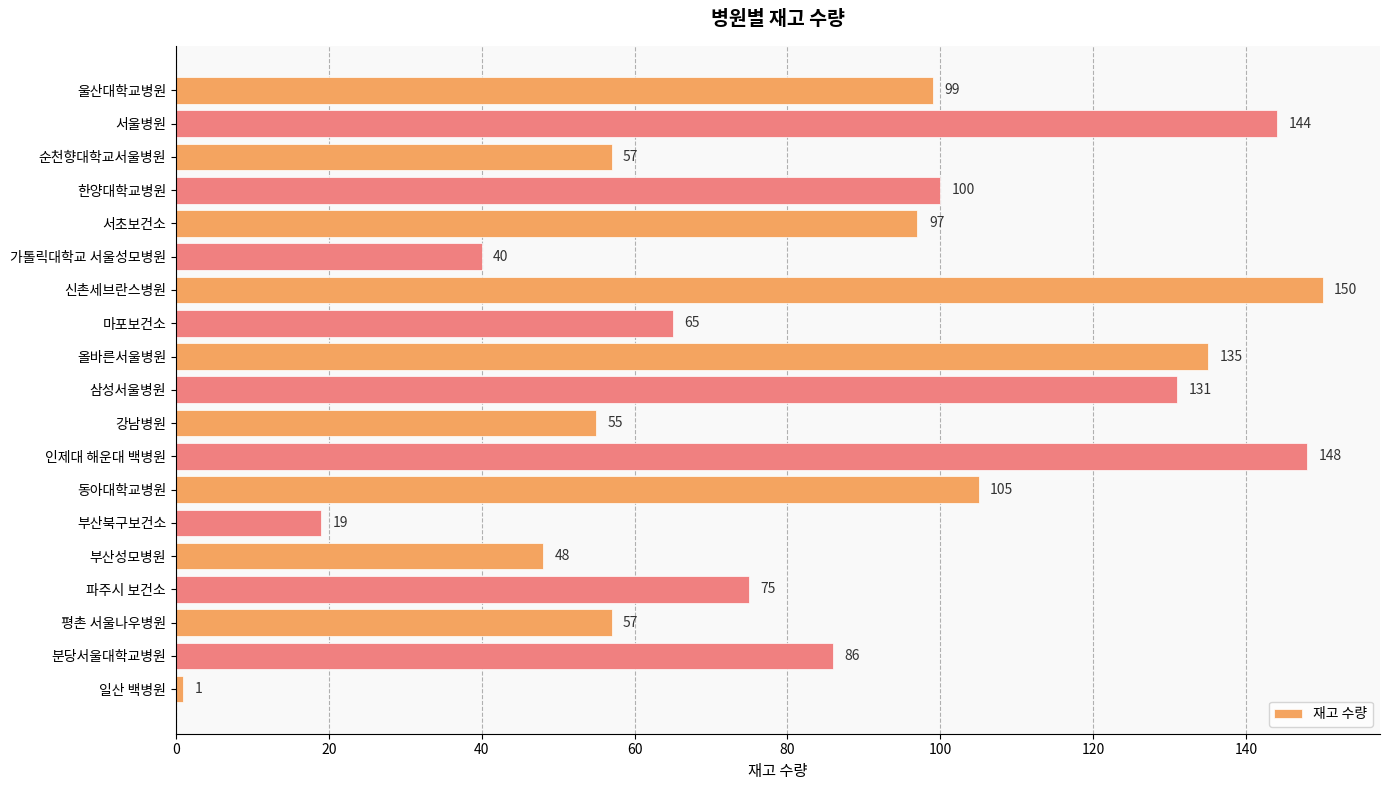

How many data points does each series have?

19